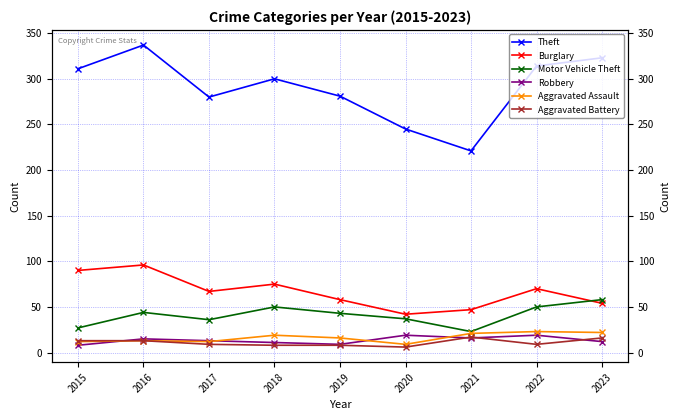

At which category does the chart reach its peak across all series?

2016